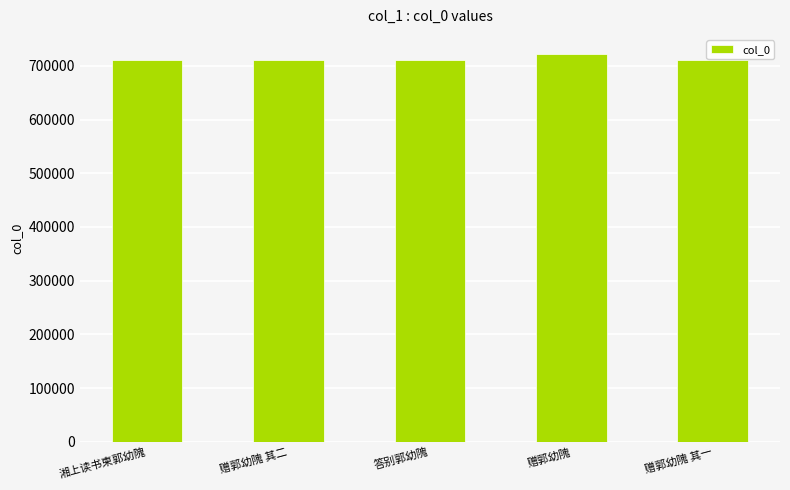

True or false: the data shows 155892 at 赠郭幼隗 其一.

False